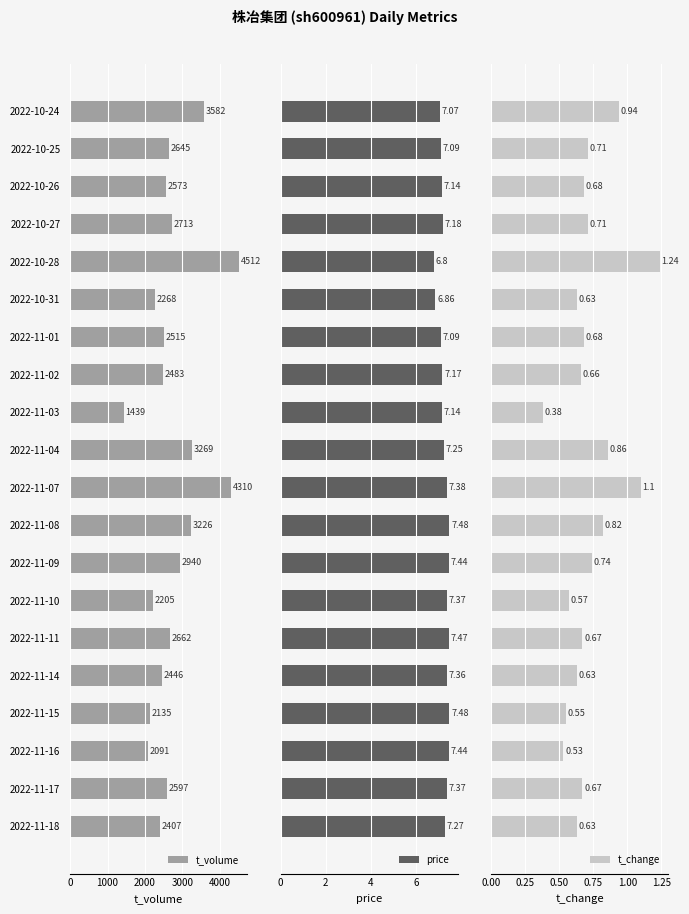

What are all the series names shown in the legend?

t_volume, price, t_change